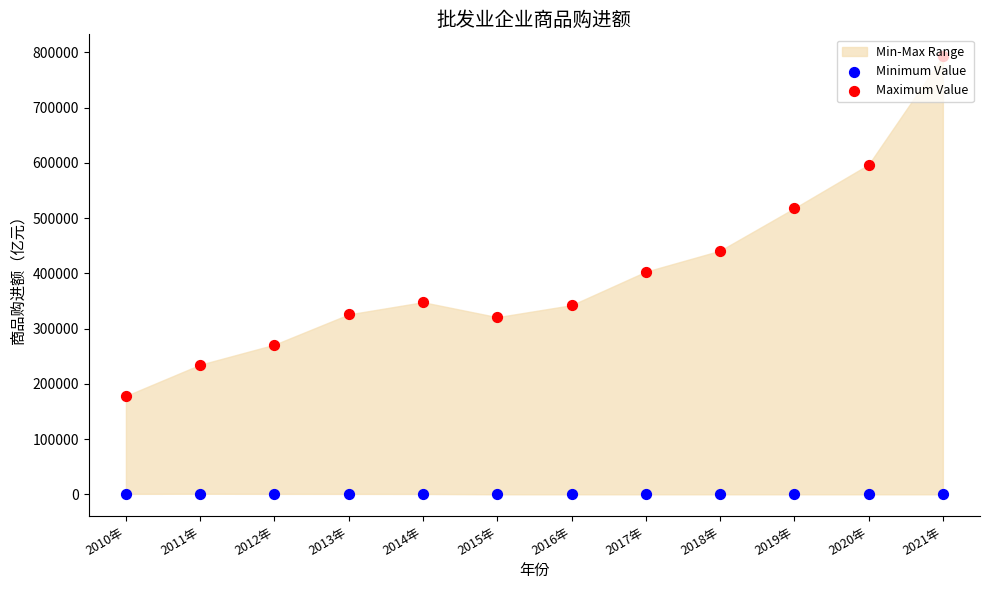

Which series contains the lowest Y value?

Minimum Value